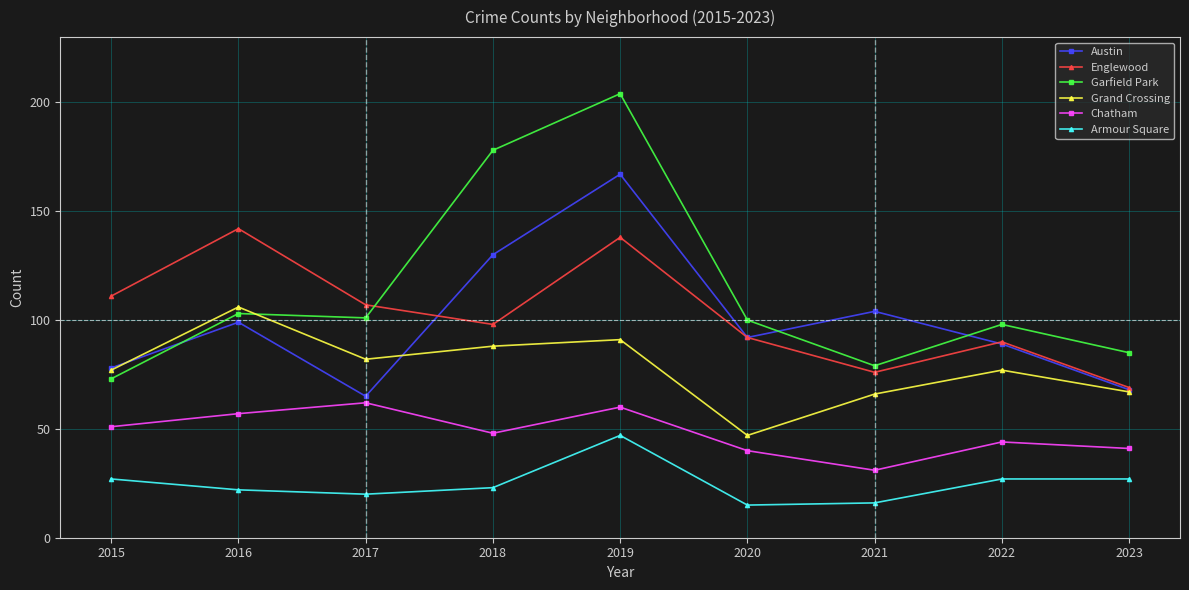

How many lines are shown in the chart?

6